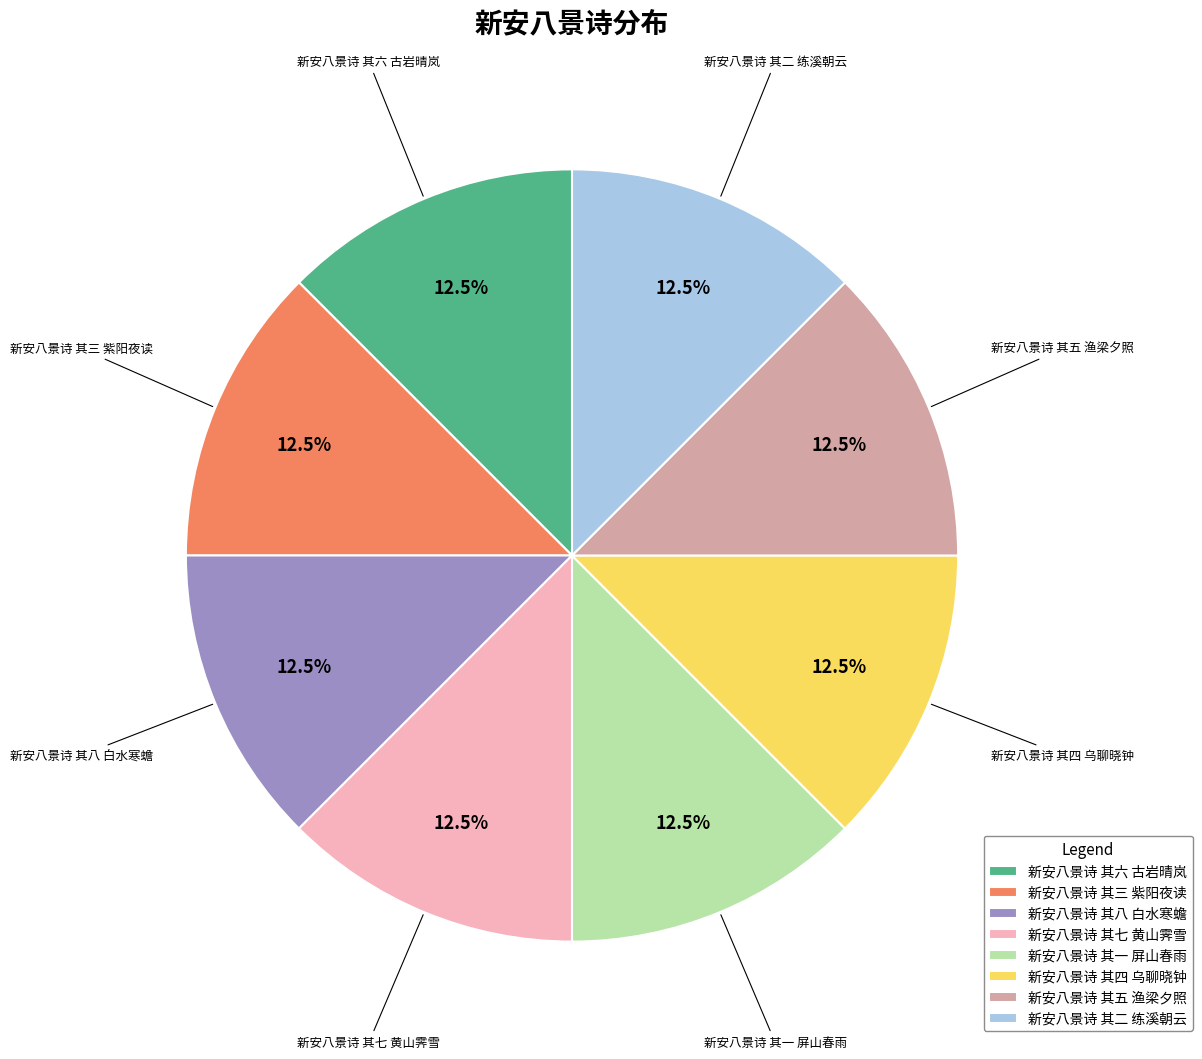

What percentage do 新安八景诗 其五 渔梁夕照 and 新安八景诗 其六 古岩晴岚 together represent?

25.0%